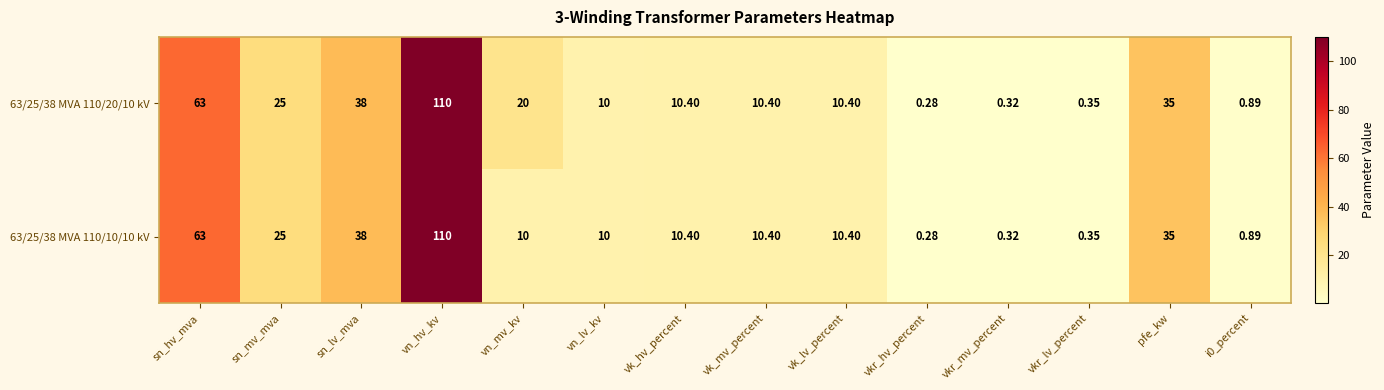

Where does the 63/25/38 MVA 110/10/10 kV series first go above 10?

sn_hv_mva